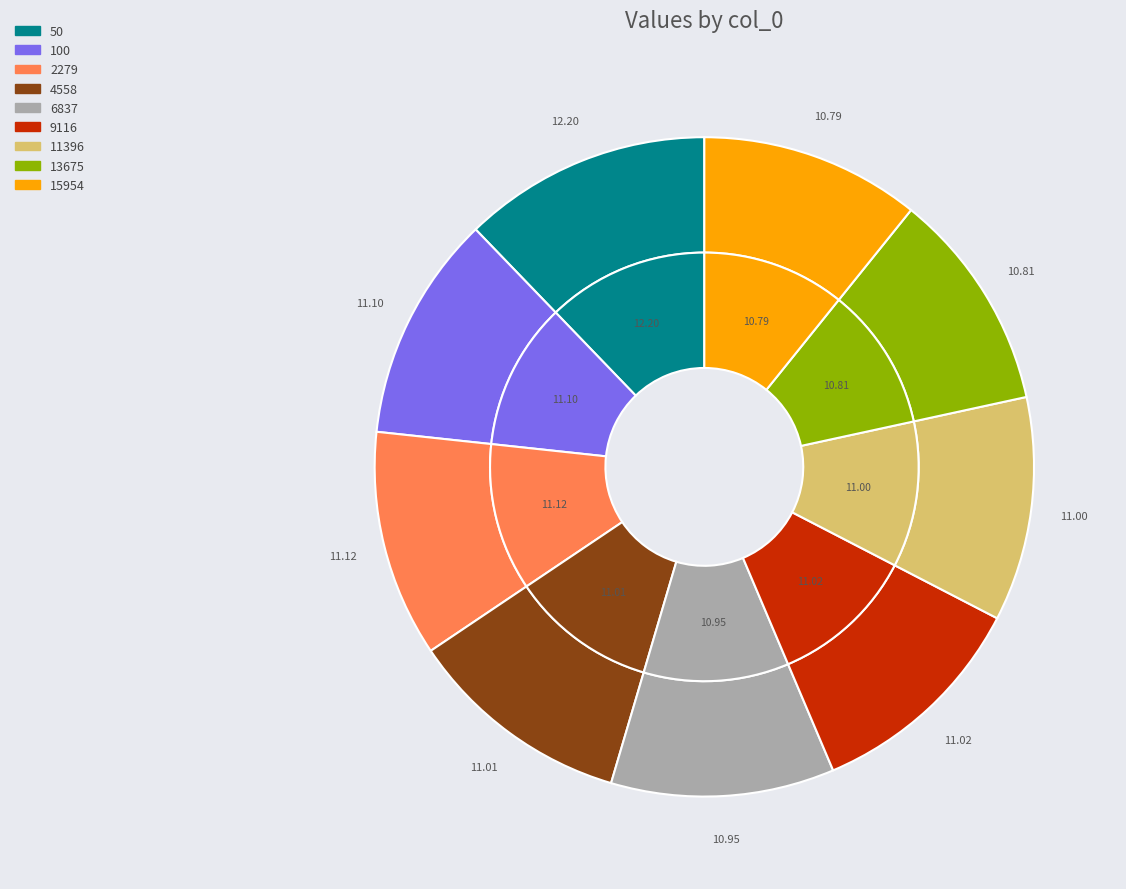

To the nearest percent, what is the average slice percentage?

11%